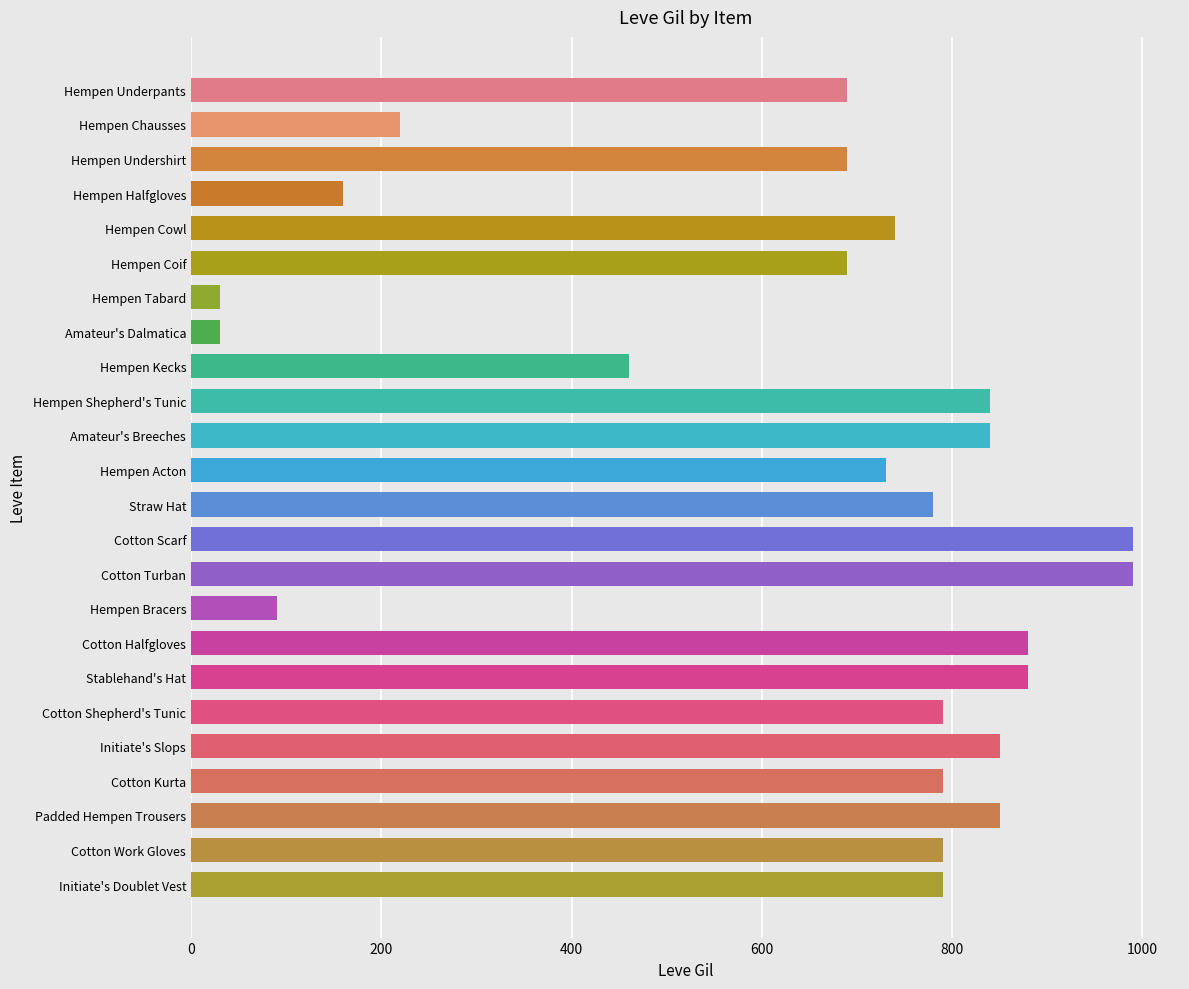

Reading top to bottom, transcribe all the data shown in this chart.

690	220	690	160	740	690	30	30	460	840	840	730	780	990	990	90	880	880	790	850	790	850	790	790